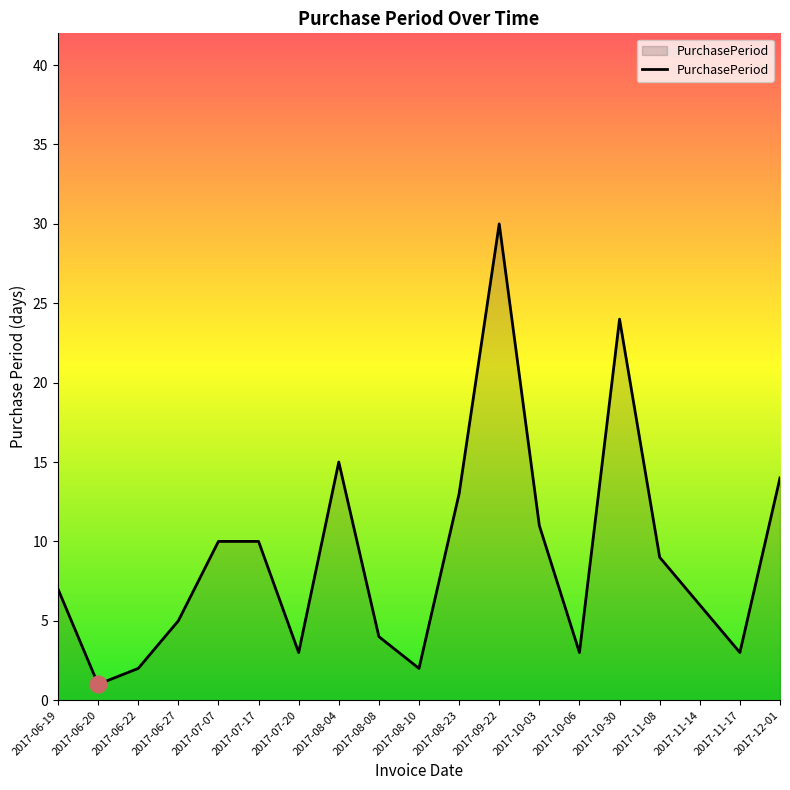

Between 2017-06-20 and 2017-11-14, which is larger?

2017-11-14